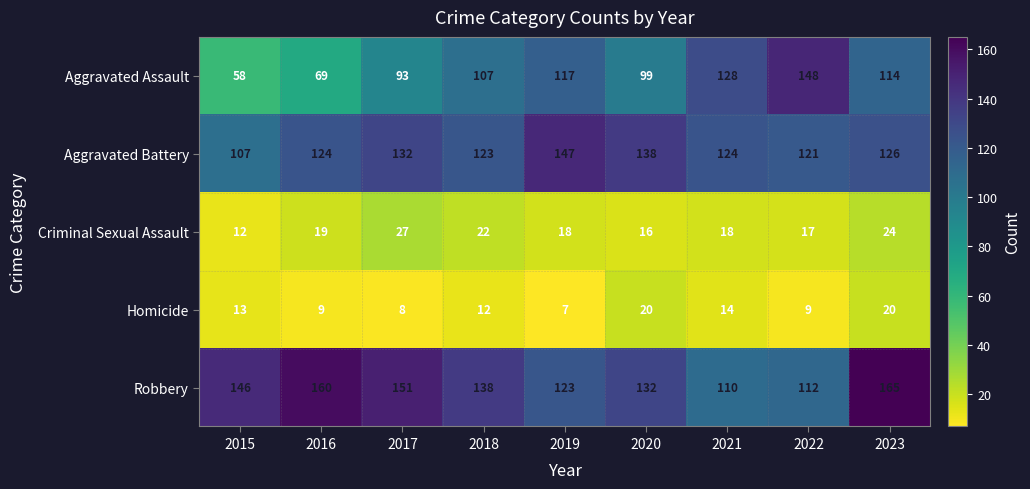

At how many categories does at least one series exceed 136?

8